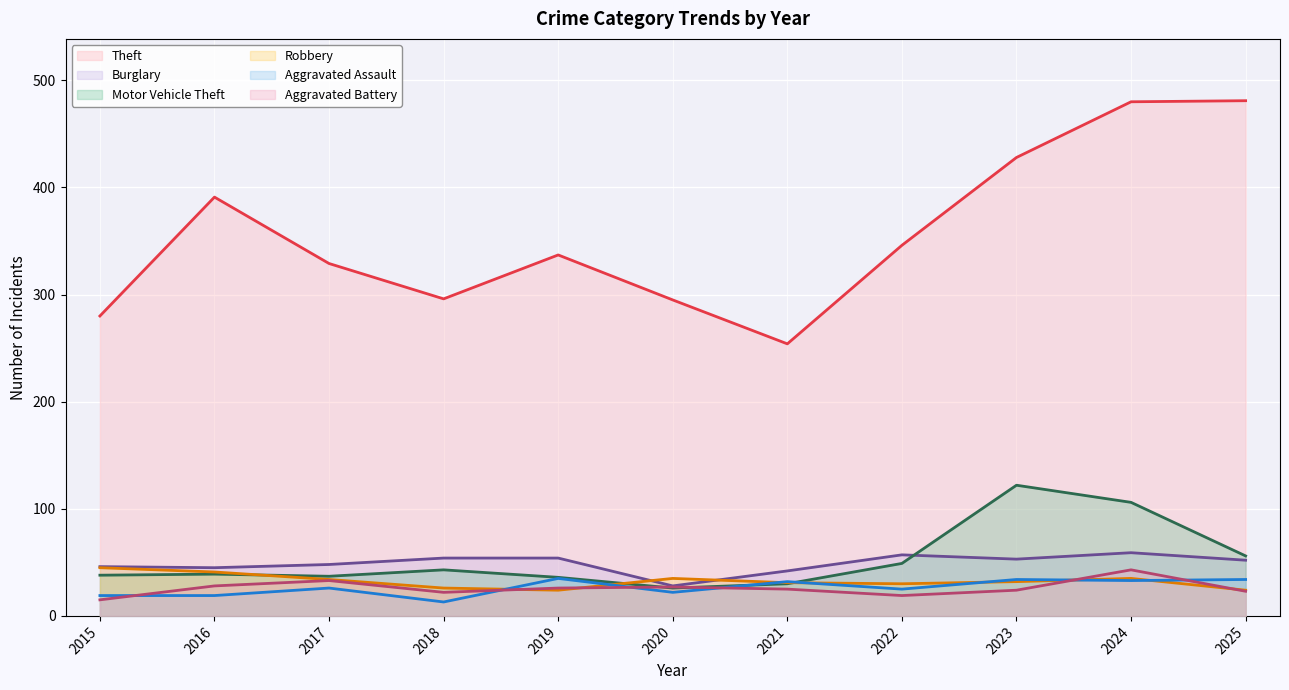

At how many categories does at least one series exceed 305?

7